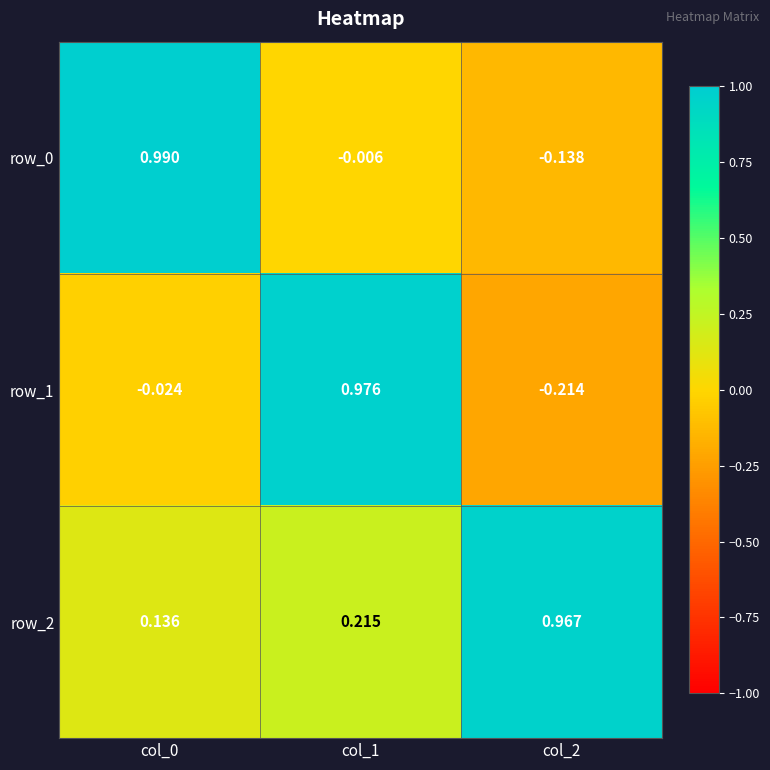

At which category is the sum across all series the highest?

col_1